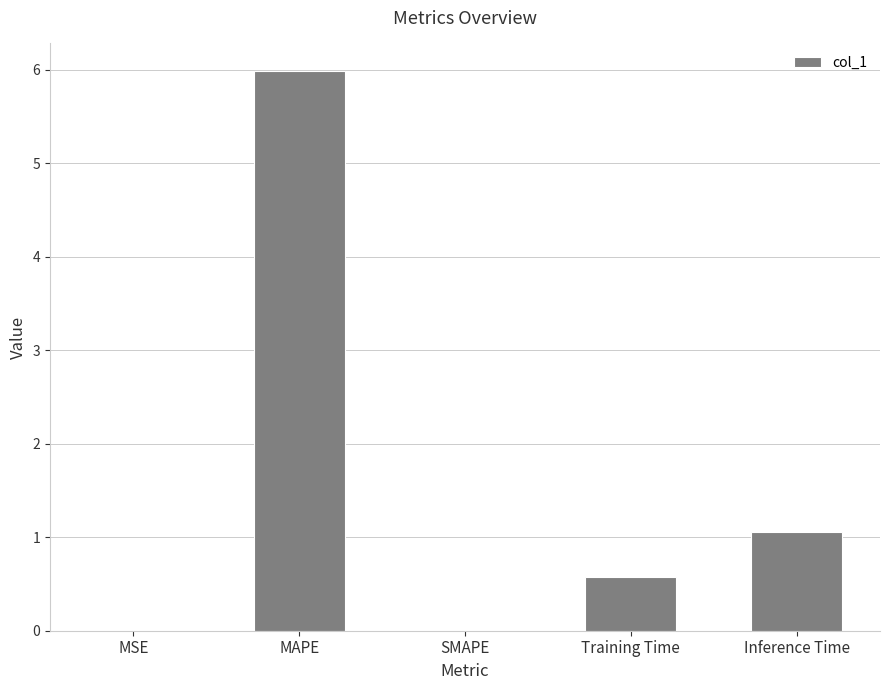

The chart shows a value of 0.0 at MSE. True or false?

True